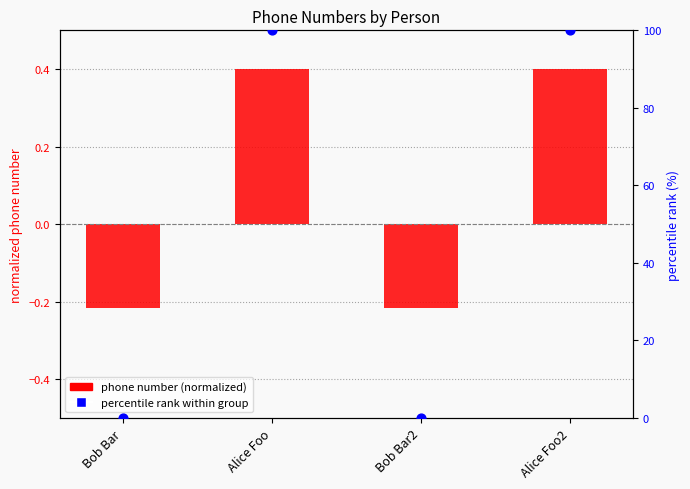

Which series reaches the minimum Y coordinate?

phone number